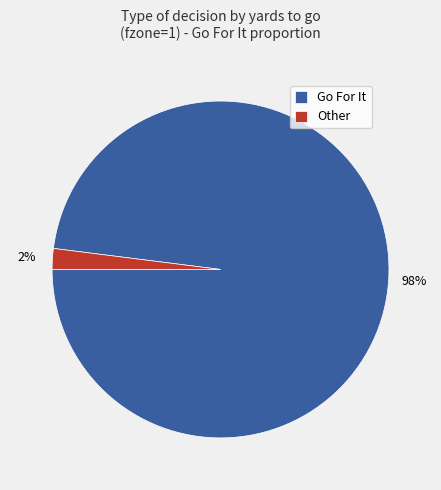

Is the sum of Go For It and Other greater than half?

Yes